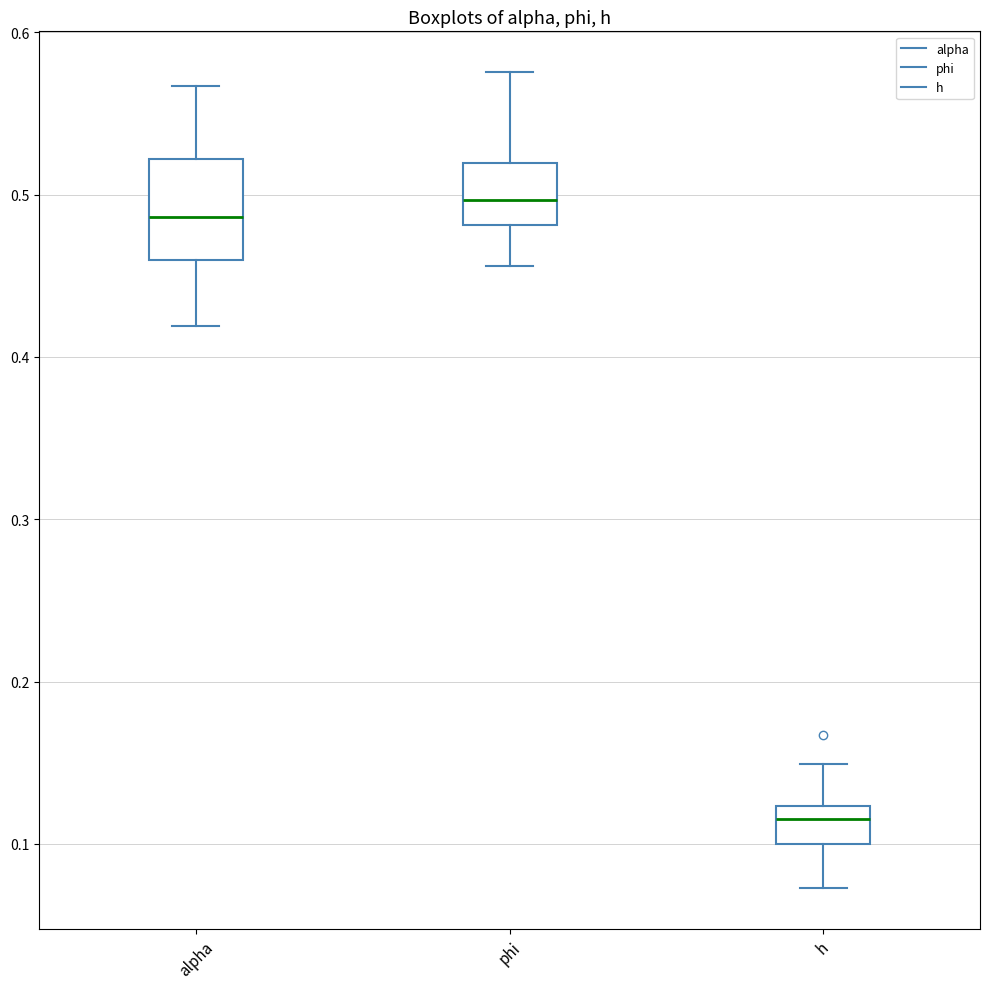

Which box is the tallest, from its lower edge to its upper edge?

alpha